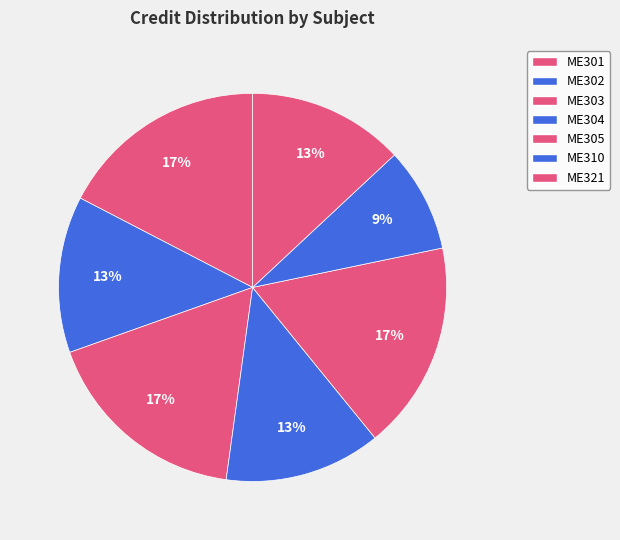

True or false: ME304 accounts for 20% of the total.

False